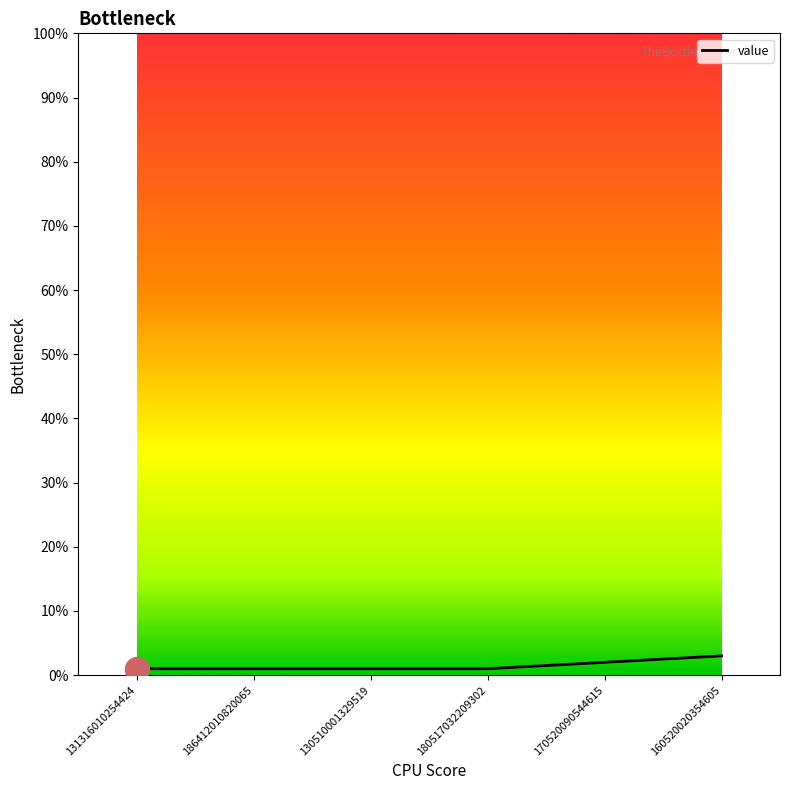

Approximately how many times larger is the value at 160520020354605 compared to 186412010820065?

3.0